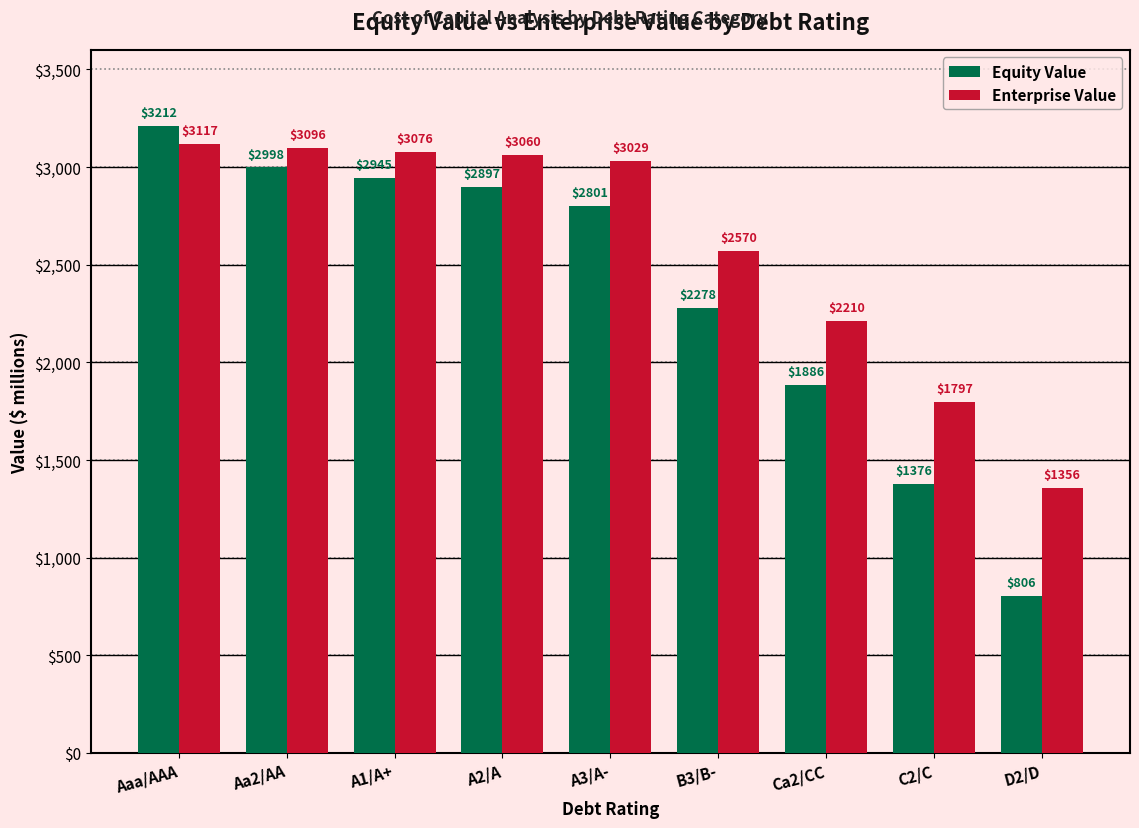

Rank the series by their maximum value, from lowest to highest.

Enterprise Value, Equity Value